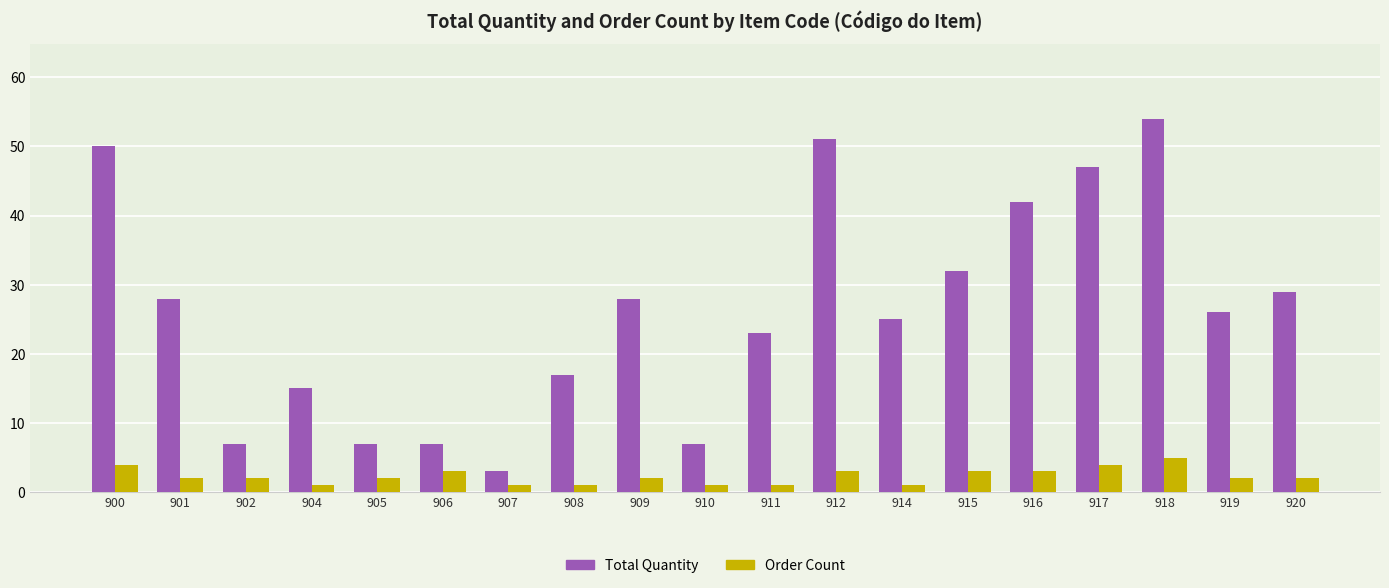

The value of Order Count at 905 is 2. True or false?

True